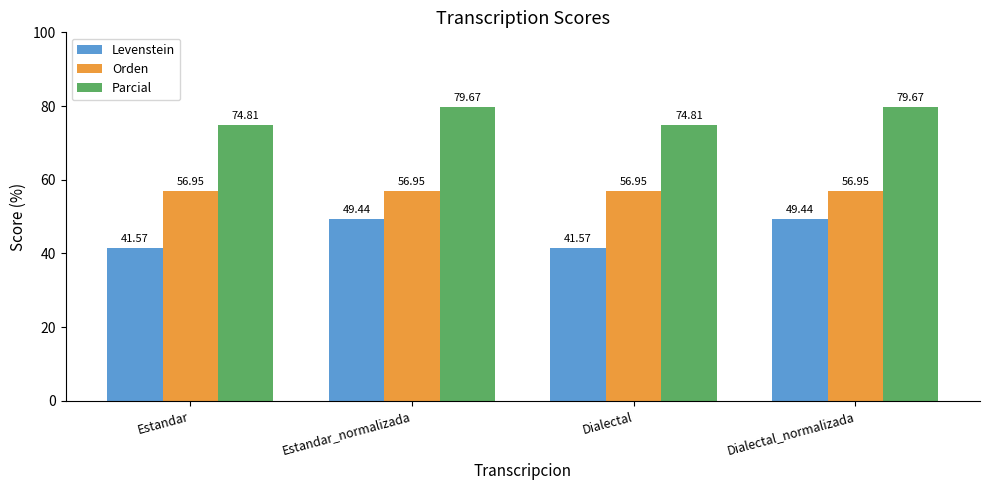

Between Estandar_normalizada and Dialectal, which series saw the biggest shift?

Levenstein